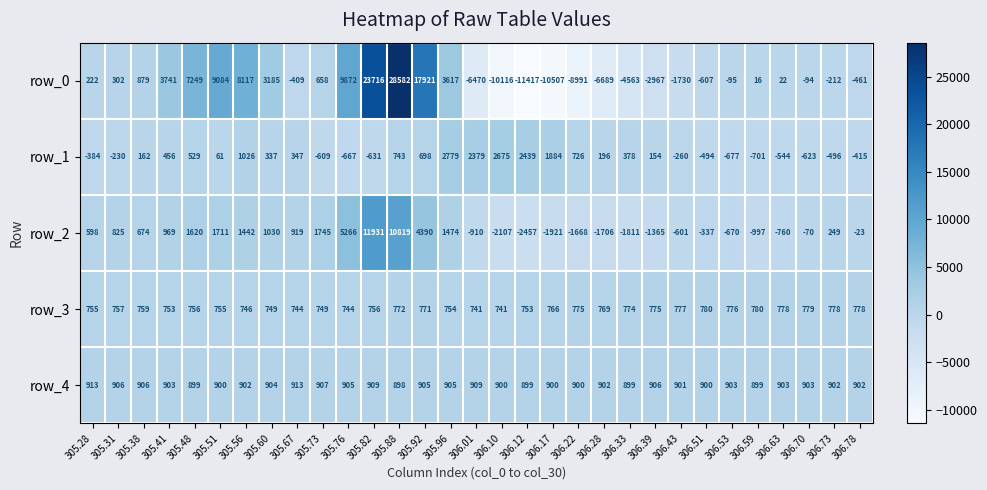

Reading right to left, extract all data points from this chart.

row_0: -461	-212	-94	22	16	-95	-607	-1730	-2967	-4563	-6689	-8991	-10507	-11417	-10116	-6470	3617	17921	28582	23716	9872	658	-409	3185	8117	9084	7249	3741	879	302	222
row_1: -415	-496	-623	-544	-701	-677	-494	-260	154	378	196	726	1884	2439	2675	2379	2779	698	743	-631	-667	-609	347	337	1026	61	529	456	162	-230	-384
row_2: -23	249	-70	-760	-997	-670	-337	-601	-1365	-1811	-1706	-1668	-1921	-2457	-2107	-910	1474	4390	10819	11931	5266	1745	919	1030	1442	1711	1620	969	674	825	598
row_3: 778	778	779	778	780	776	780	777	775	774	769	775	766	753	741	741	754	771	772	756	744	749	744	749	746	755	756	753	759	757	755
row_4: 902	902	903	903	899	903	900	901	906	899	902	900	900	899	900	909	905	905	898	909	905	907	913	904	902	900	899	903	906	906	913